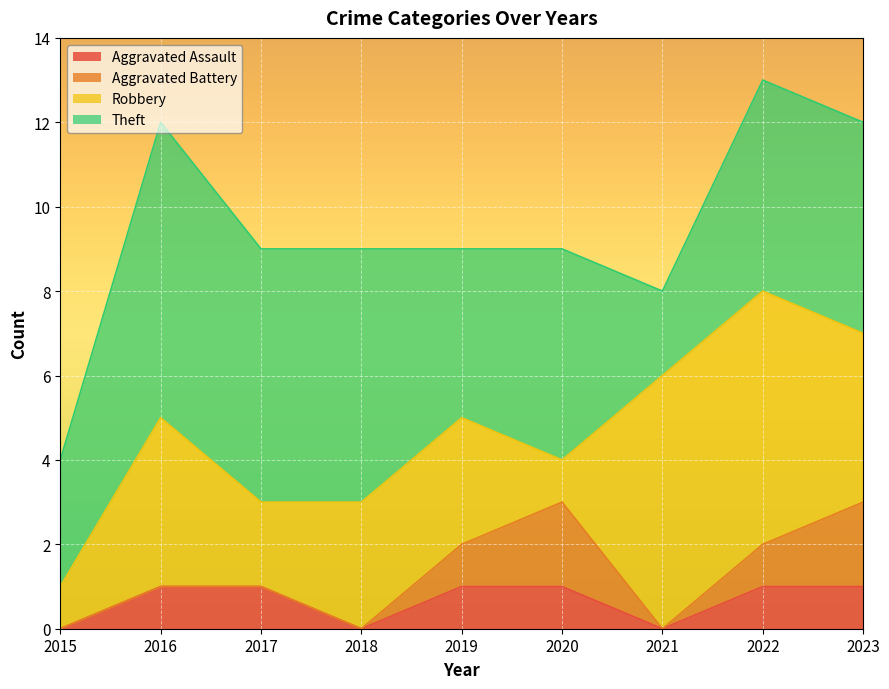

The value of Aggravated Assault at 2019 is 2. True or false?

False